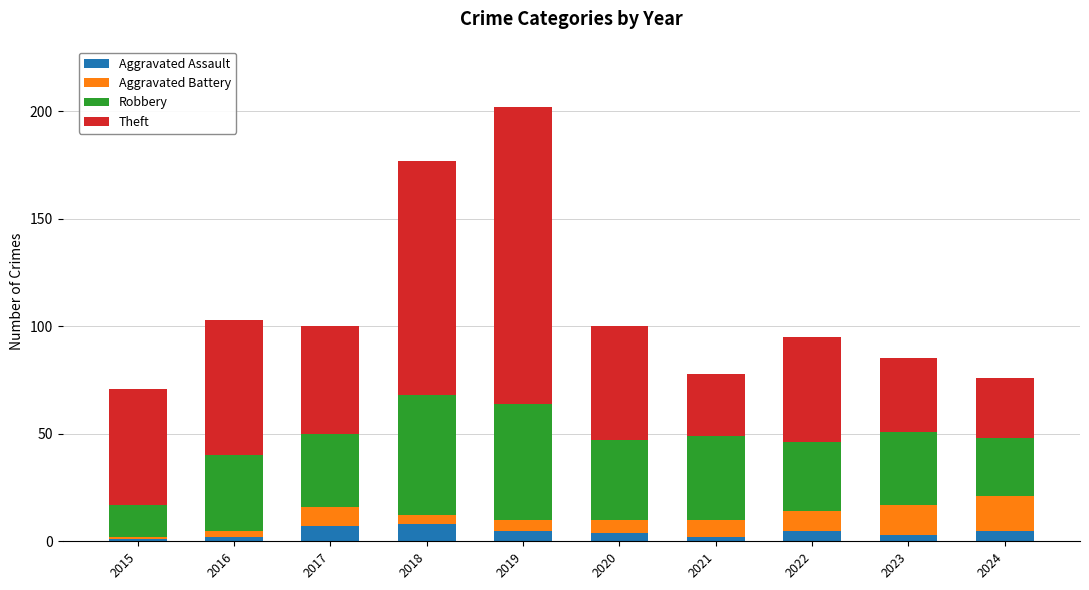

At which category is the sum across all series the highest?

2019